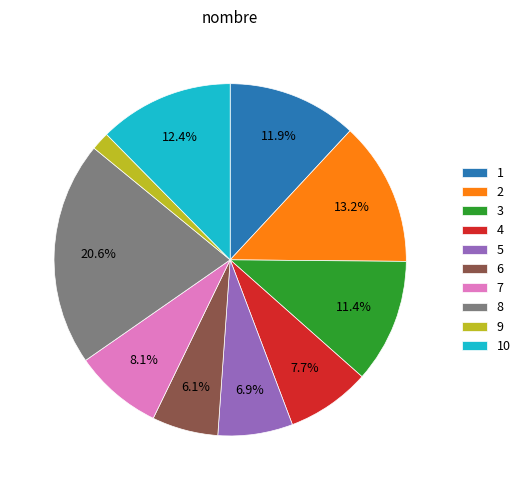

Is there a majority slice in this chart?

No